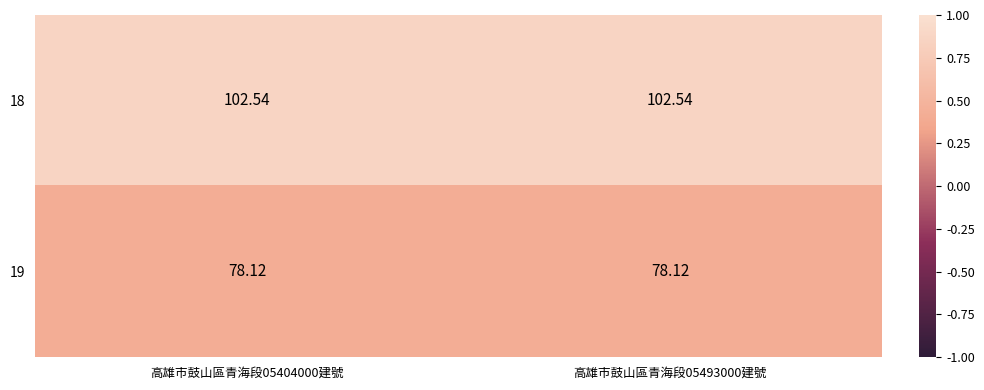

What is the spread (max minus min) of values at 高雄市鼓山區青海段05404000建號?

24.4